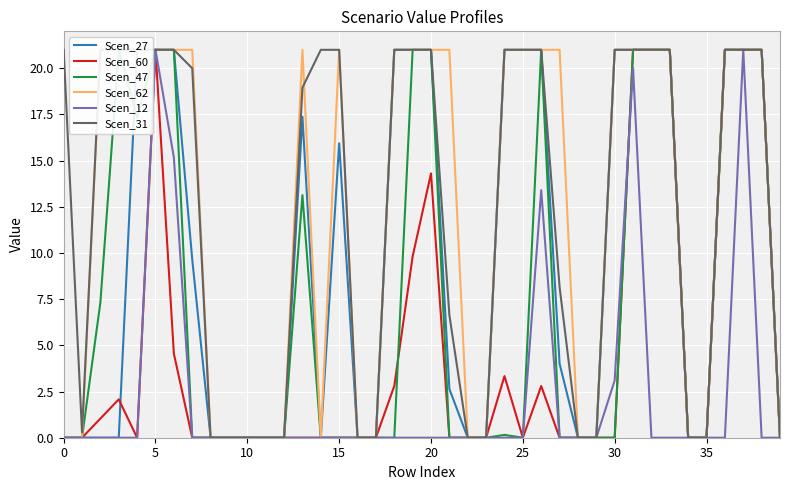

What is the highest value of the Scen_60 series?

21.0